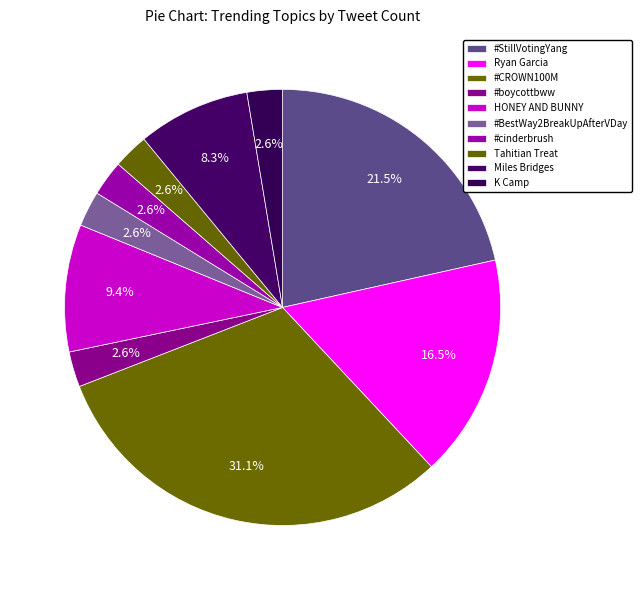

Between #boycottbww and #CROWN100M, which is larger?

#CROWN100M